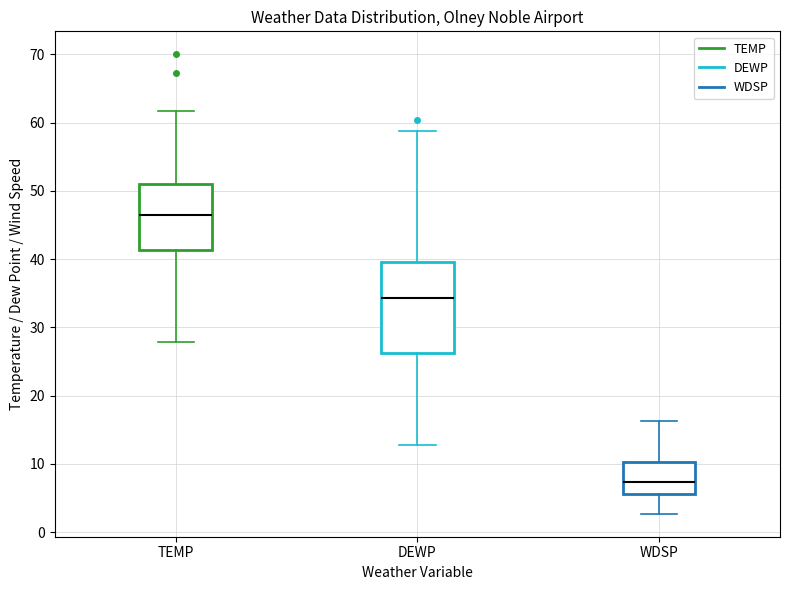

Which box has the highest median line?

TEMP